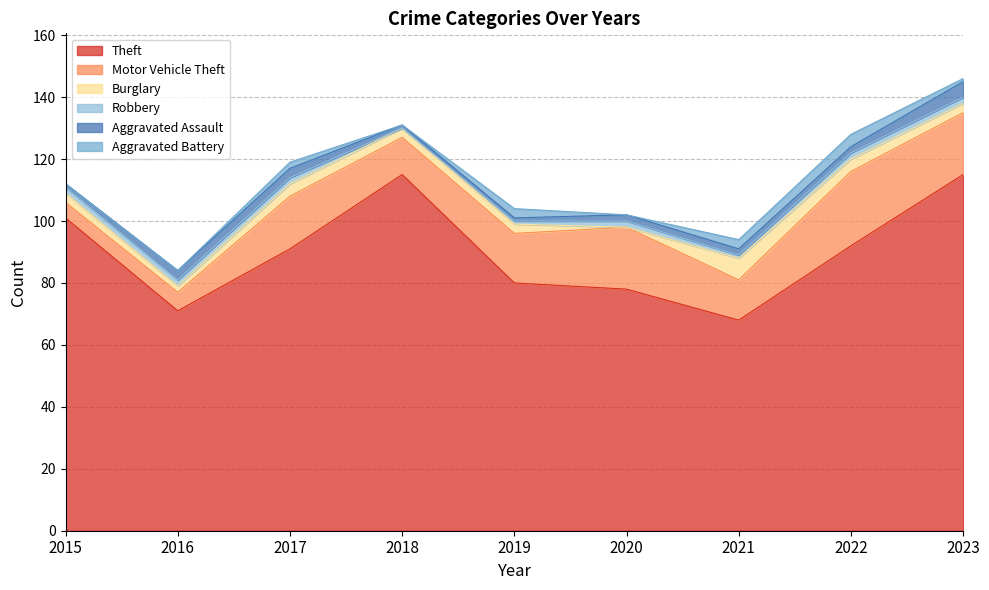

What are all the series names shown in the legend?

Theft, Motor Vehicle Theft, Burglary, Robbery, Aggravated Assault, Aggravated Battery